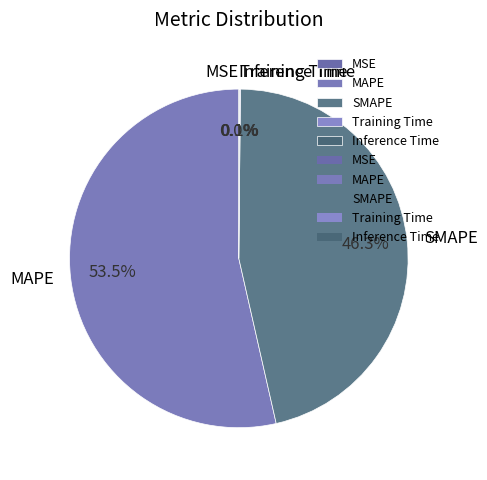

Is it true that SMAPE is 46% of the pie?

True